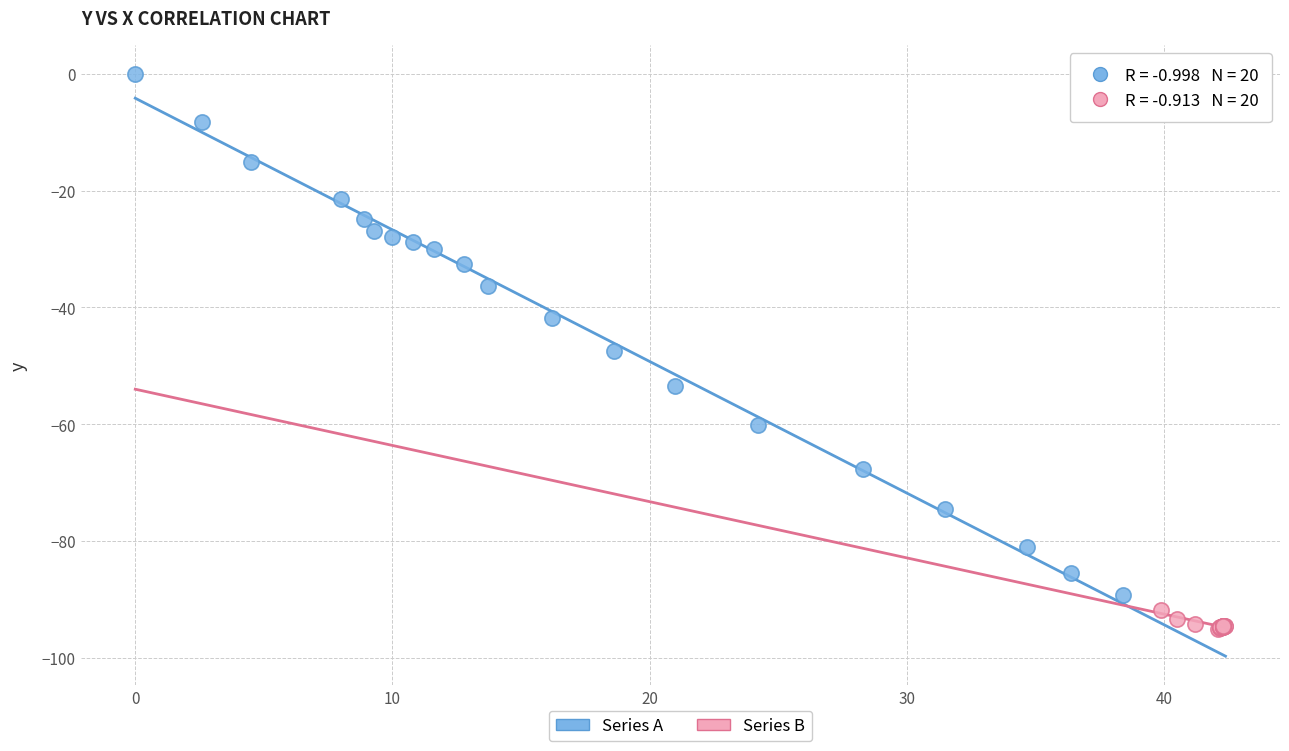

Which series reaches the minimum Y coordinate?

Series B